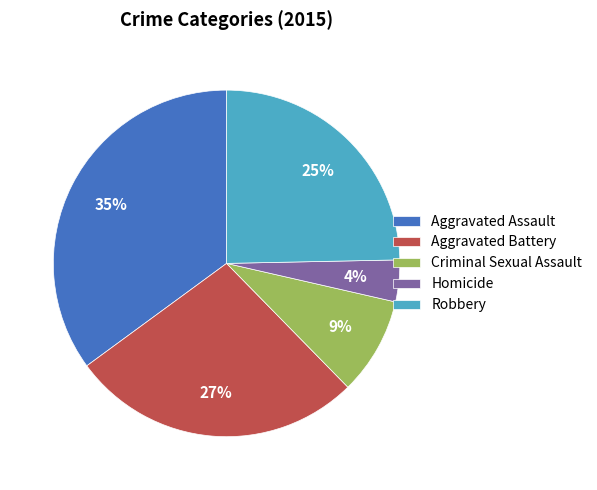

Count the number of slices in the pie.

5